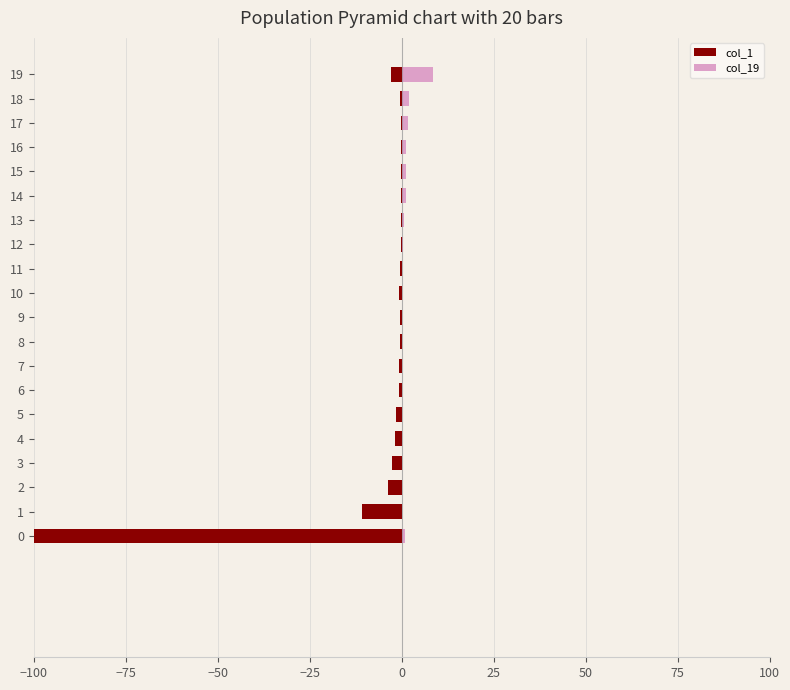

How many bars are there in total?

40